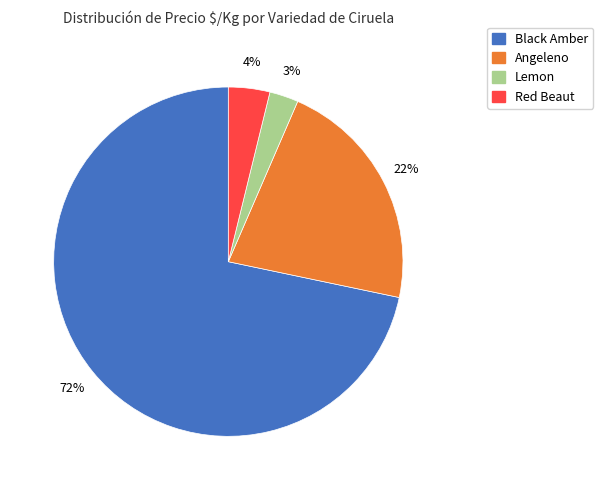

Does any single category account for the majority?

Yes